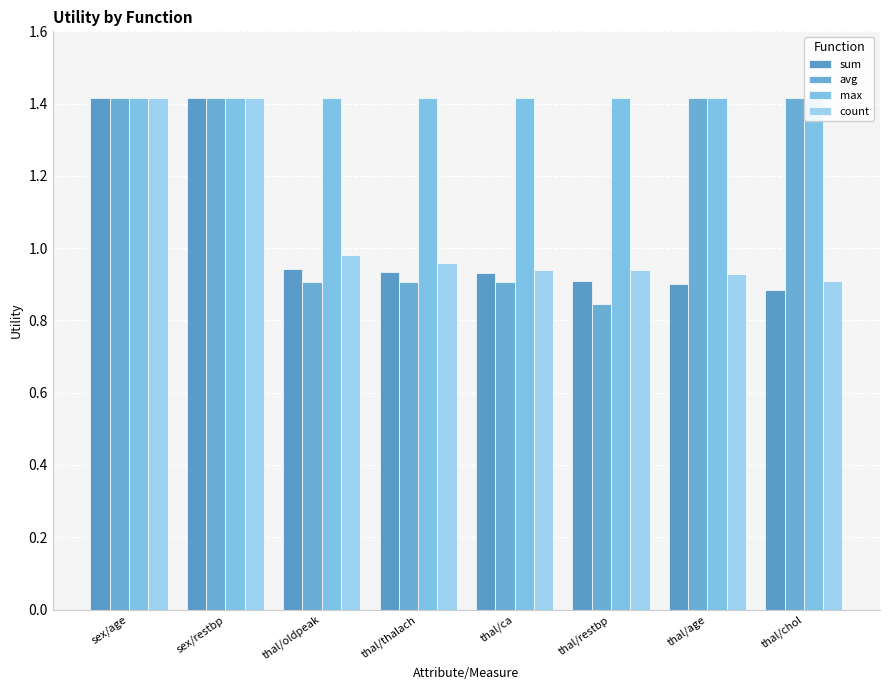

Which series has the largest range (max minus min)?

avg